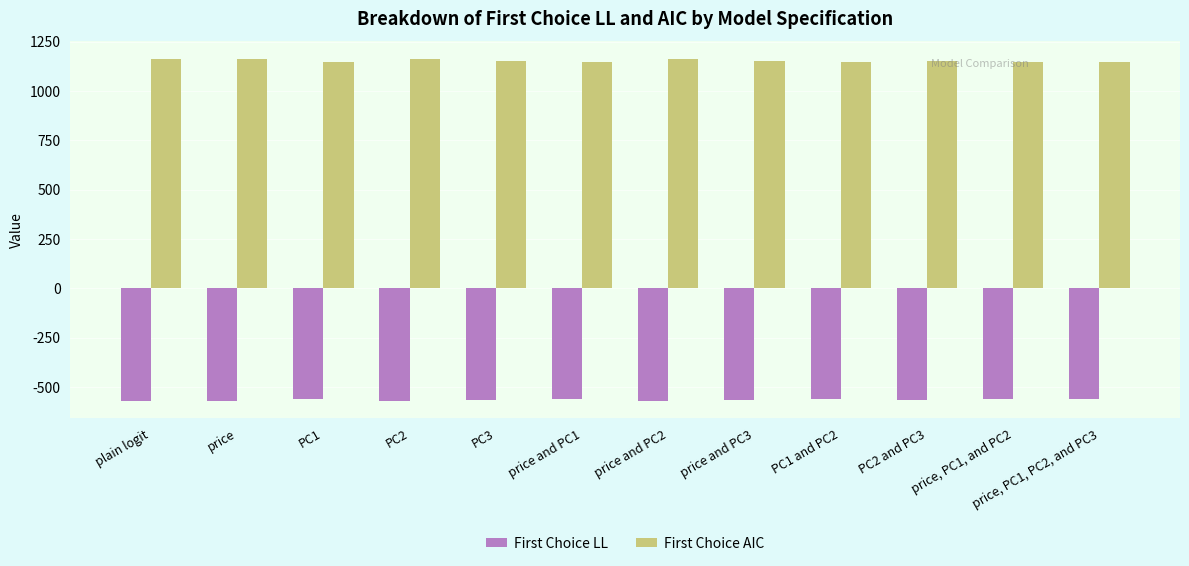

What is the sum of all First Choice LL values?

-6795.5